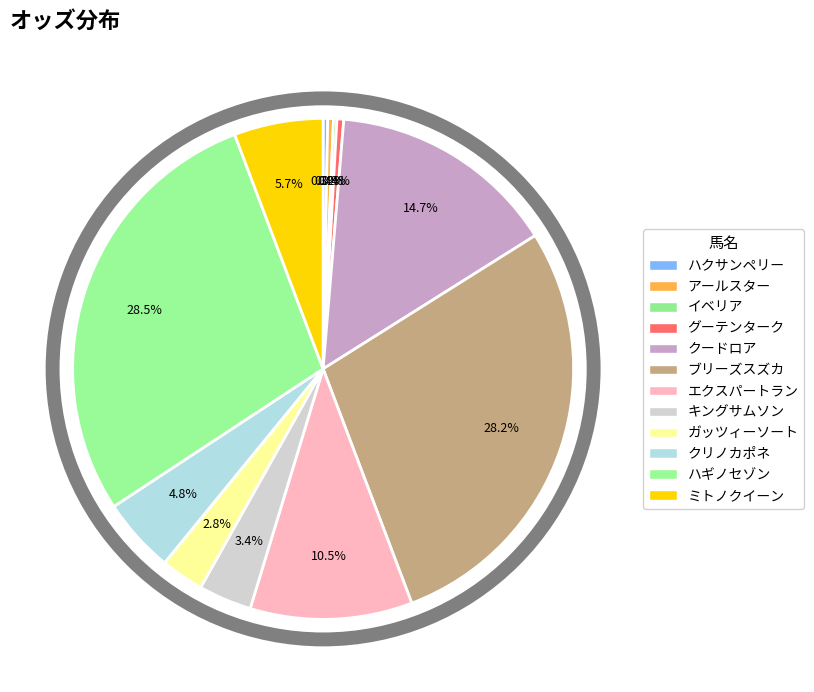

To the nearest percent, what is the difference between the クードロア and イベリア slice percentages?

15%